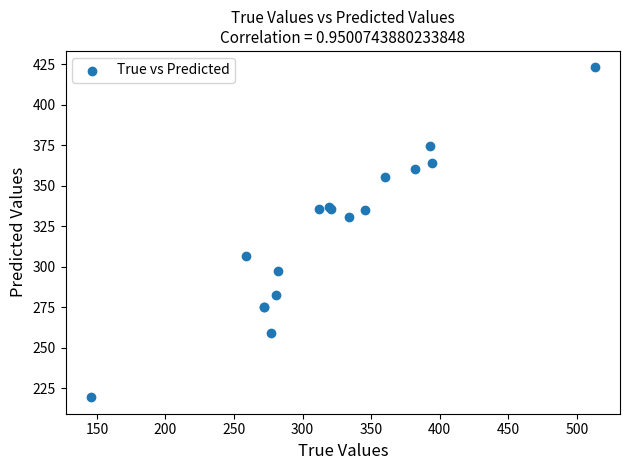

What Y value in the scatter plot is closest to 321?

331.0